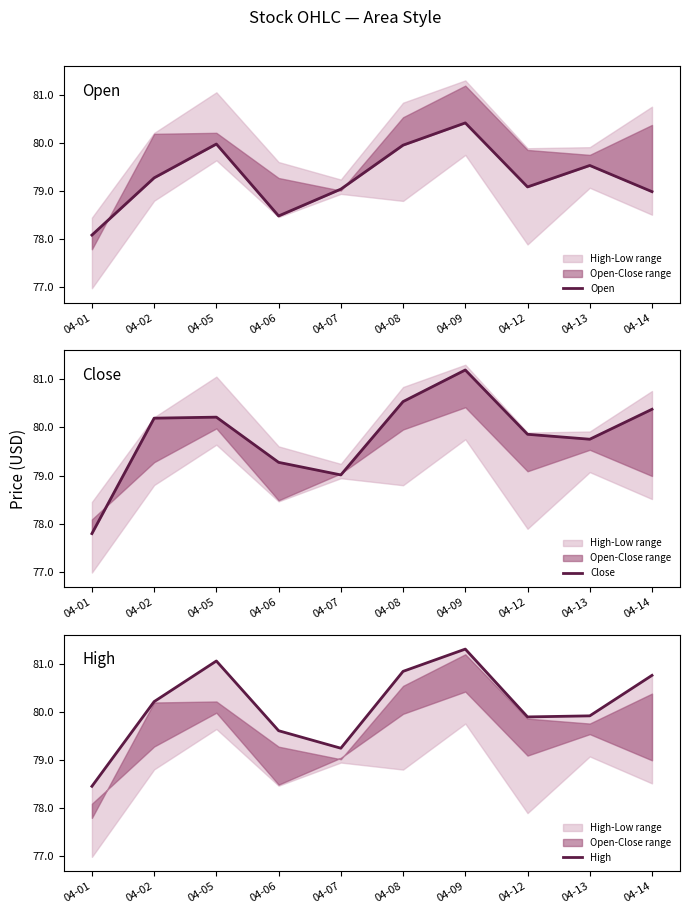

The value of Close at 04-08 is 38.5. True or false?

False